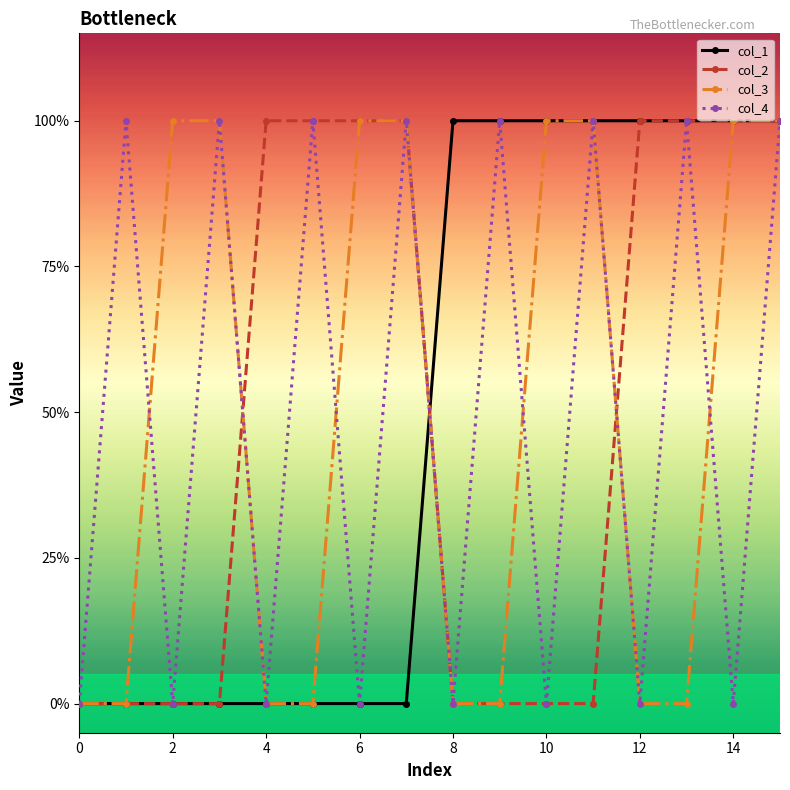

Reading left to right, extract all data points from this chart.

col_1: 0	0	0	0	0	0	0	0	1	1	1	1	1	1	1	1
col_2: 0	0	0	0	1	1	1	1	0	0	0	0	1	1	1	1
col_3: 0	0	1	1	0	0	1	1	0	0	1	1	0	0	1	1
col_4: 0	1	0	1	0	1	0	1	0	1	0	1	0	1	0	1